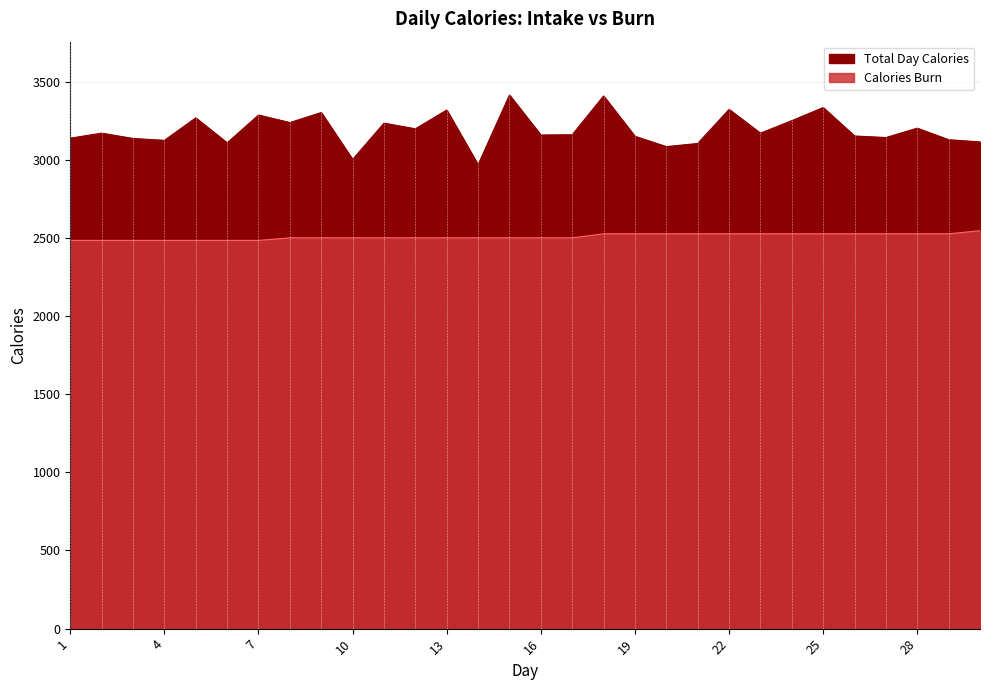

How many interior local peaks does the Total Day Calories series have?

11